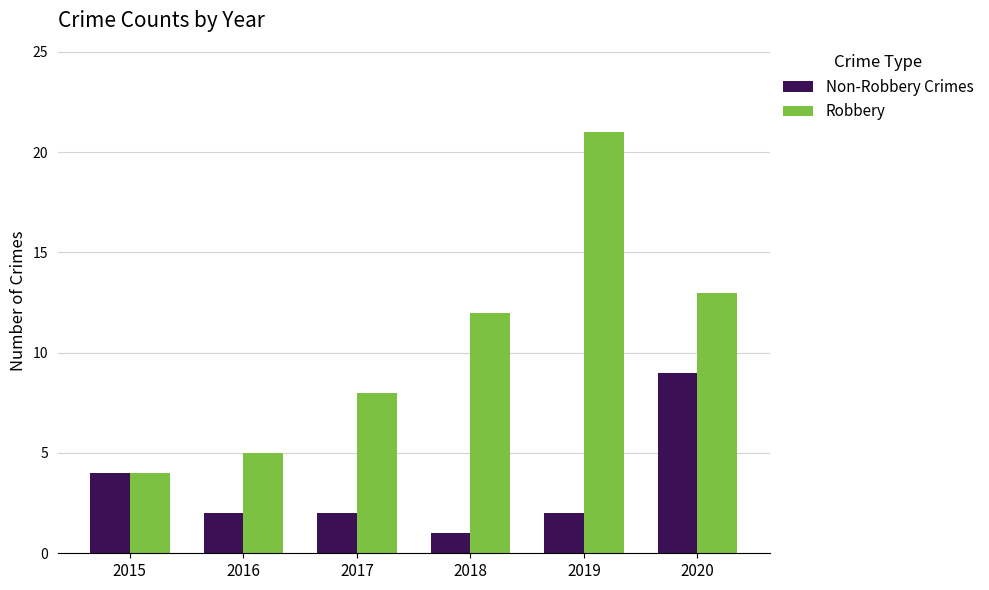

What is the value of the Non-Robbery Crimes bar at the 3rd from the left?

2